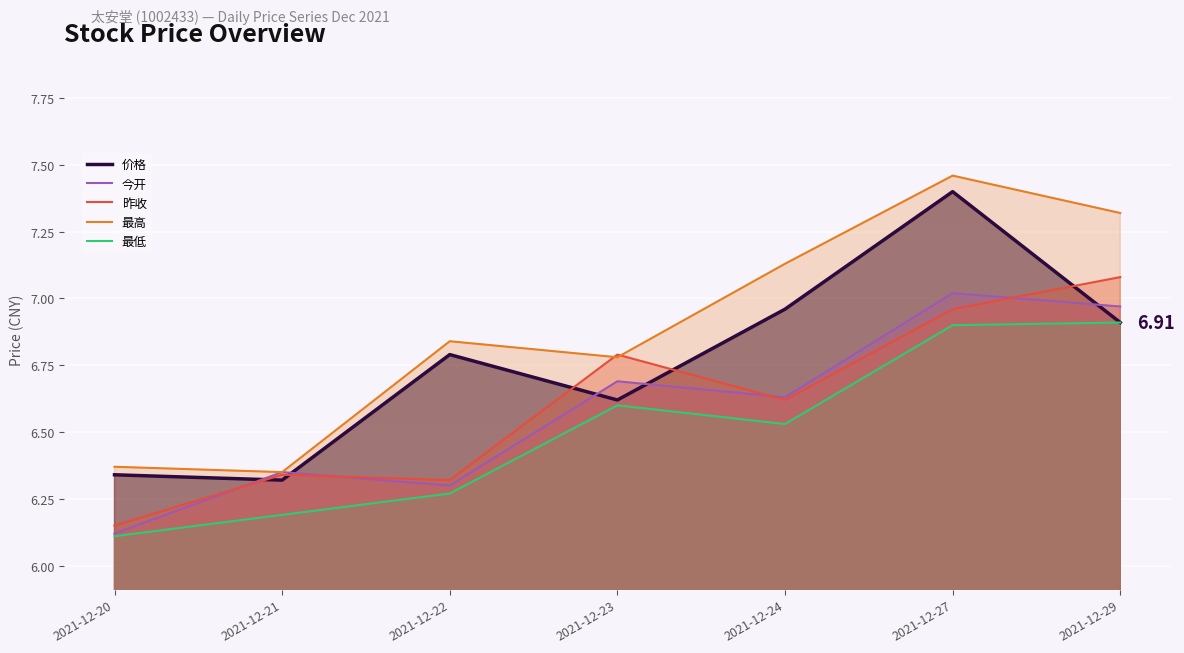

What is the value of the 最高 point at the 1st from the left?

6.4